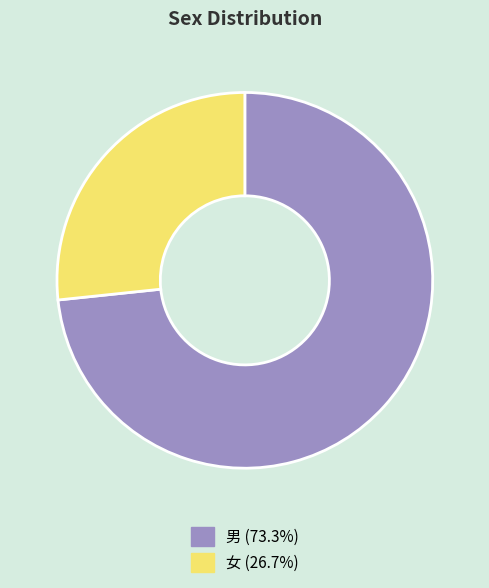

Which category has the biggest portion of the pie?

男